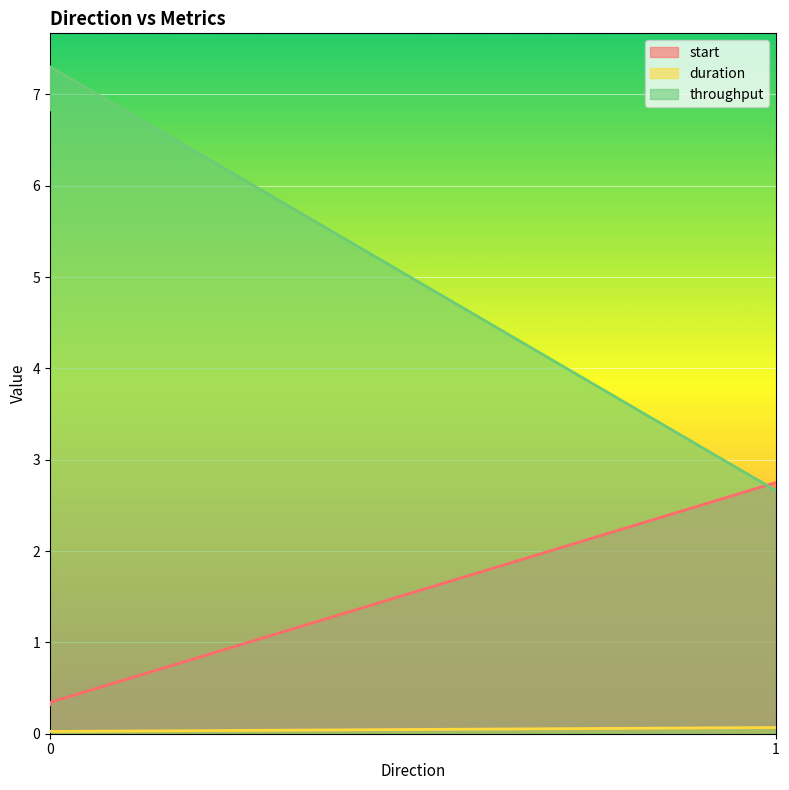

Rank the series at 0 from lowest to highest value.

duration, start, throughput